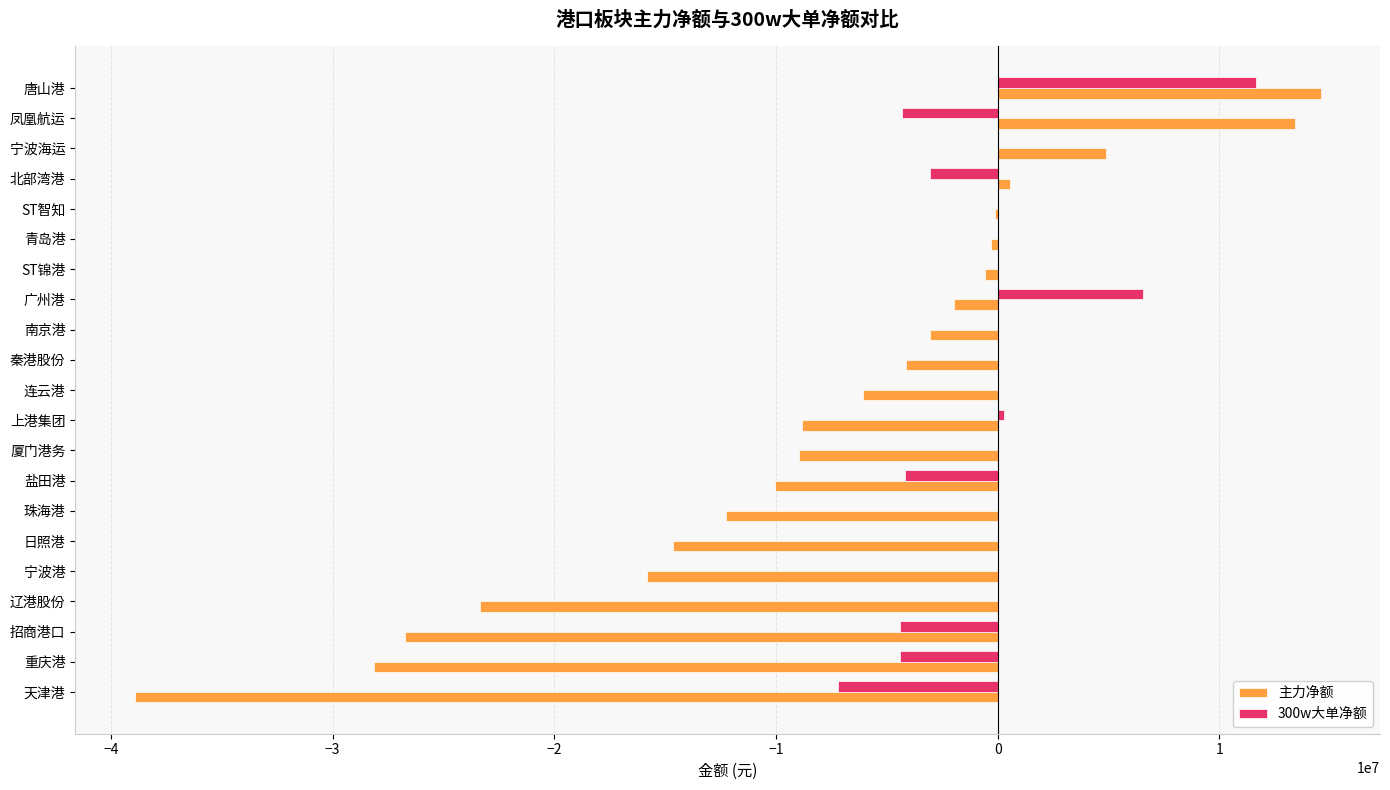

Which series changed the most between 青岛港 and 天津港?

主力净额